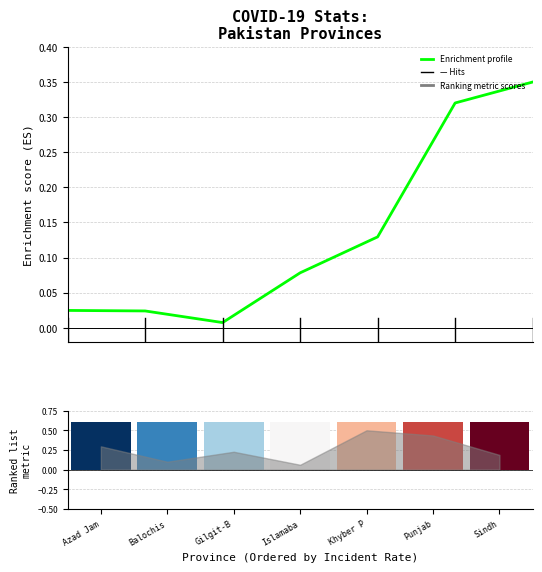

What is the sum of the values at Islamaba and Khyber P?

0.2